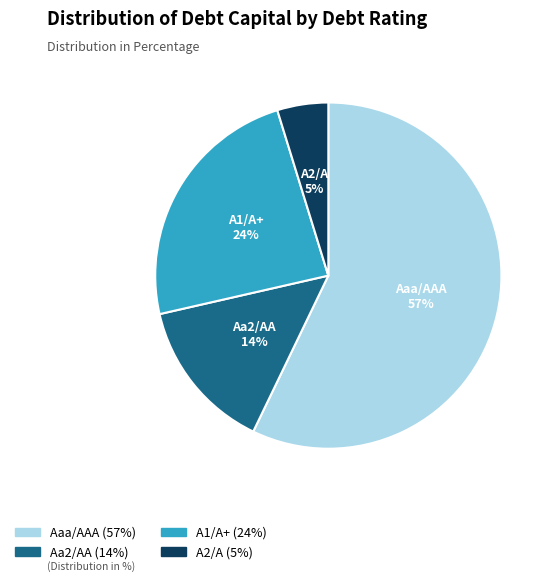

Do Aaa/AAA and Aa2/AA together represent more than half of the pie?

Yes